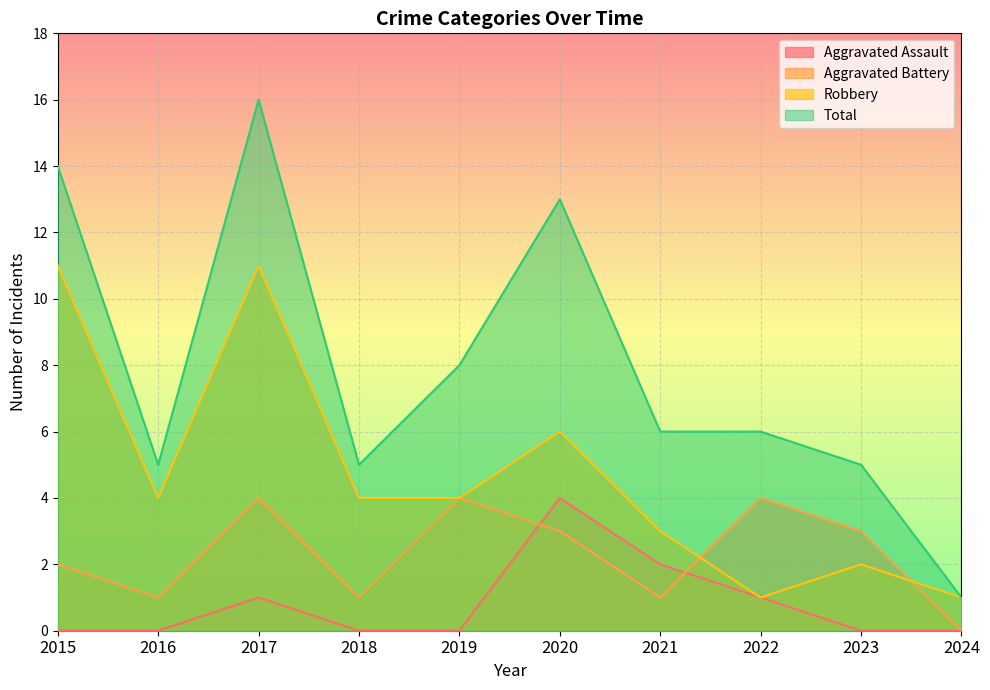

Which has a higher value, 2021 or 2020?

2020